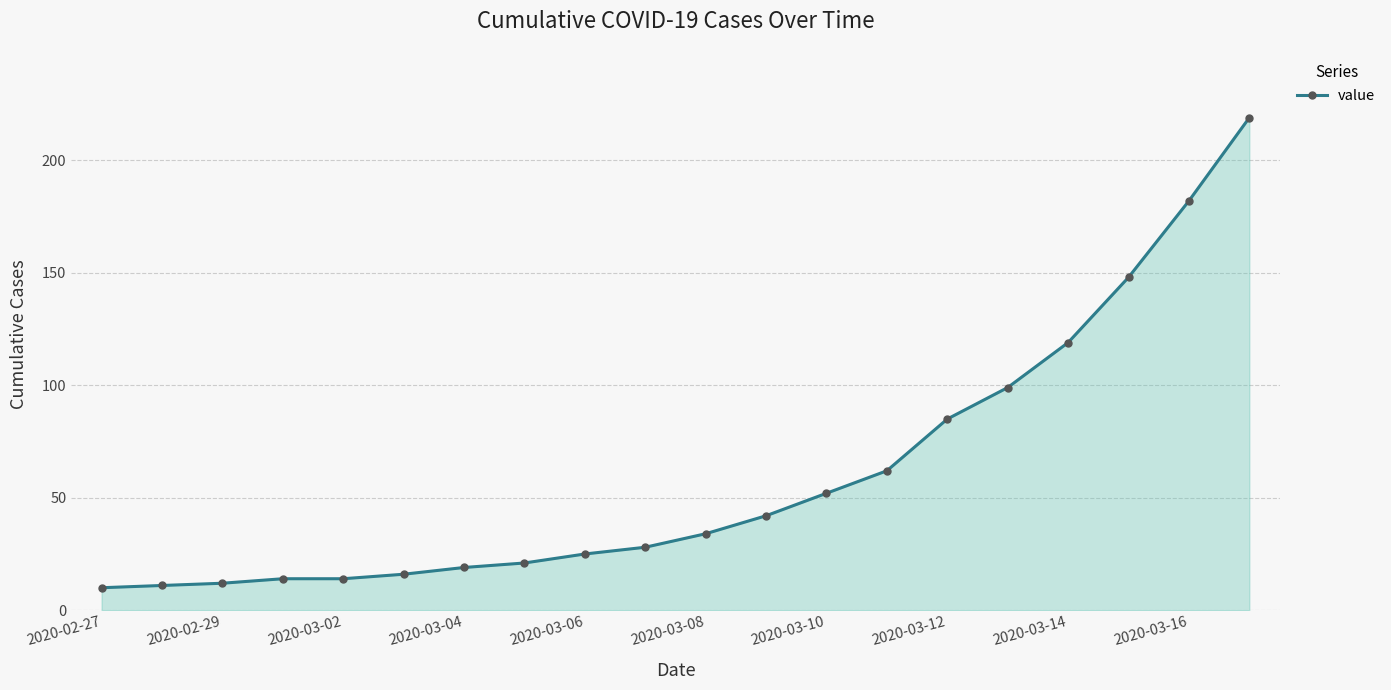

Does the chart display data point markers on the line(s)?

Yes